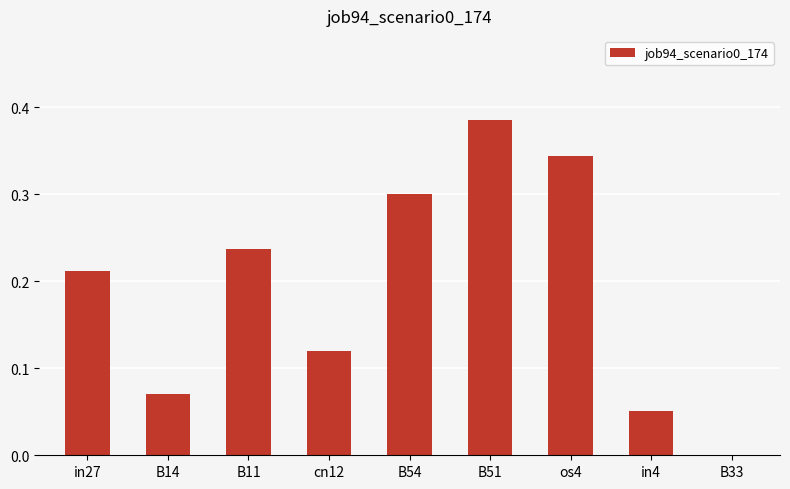

Where is the data nearest to the value 0?

B33